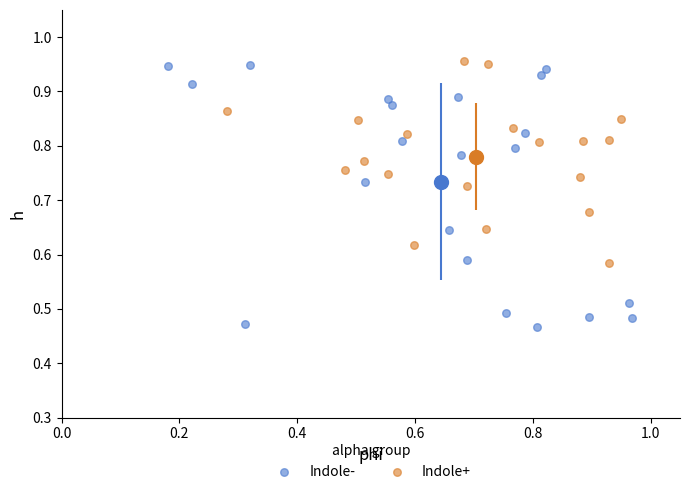

What are all the series names shown in the legend?

Indole-, Indole+